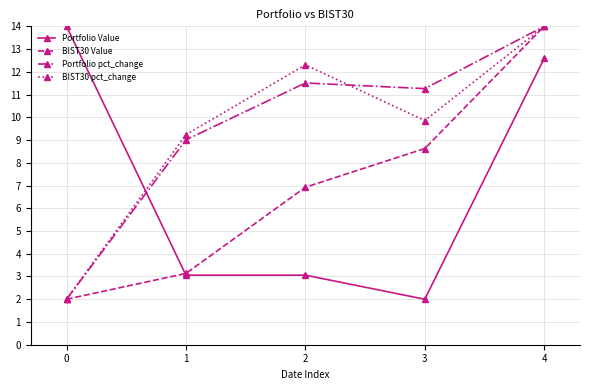

Read the BIST30 pct_change value at 3.

9.9